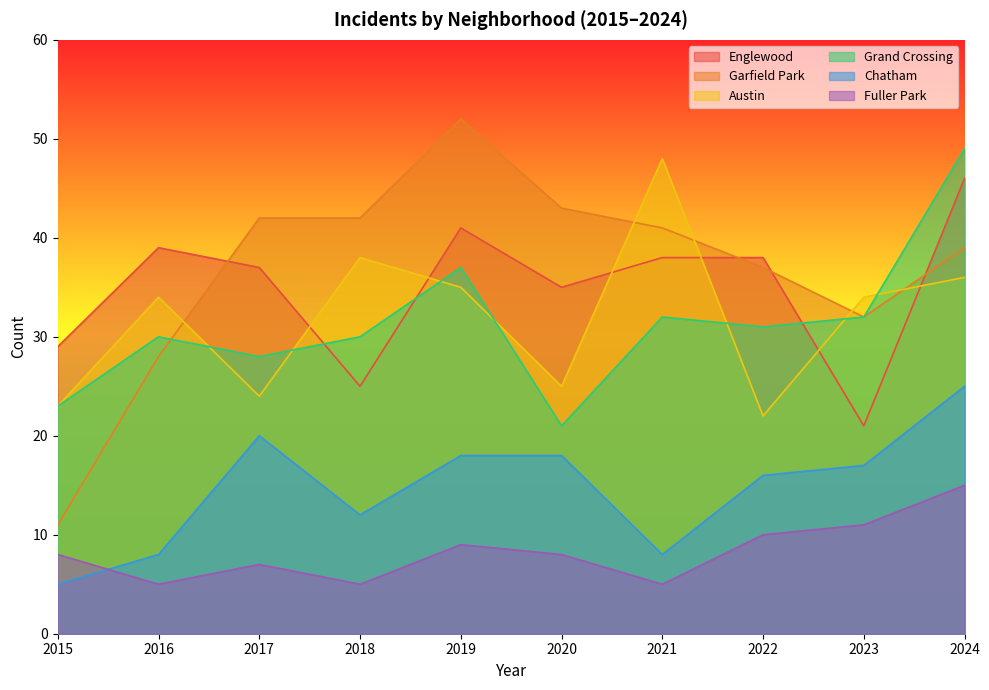

What is the value of the Garfield Park point at the 10th from the left?

39